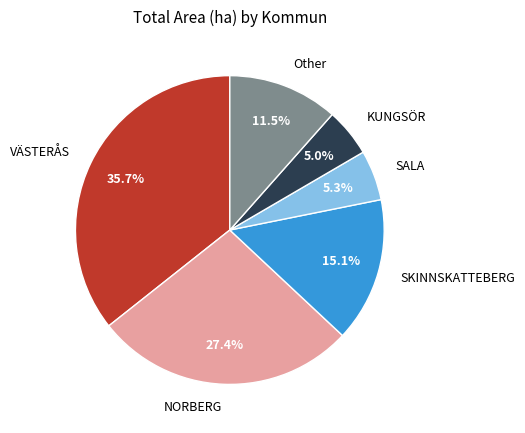

Approximately how many times larger is the value at SALA compared to Other?

0.5